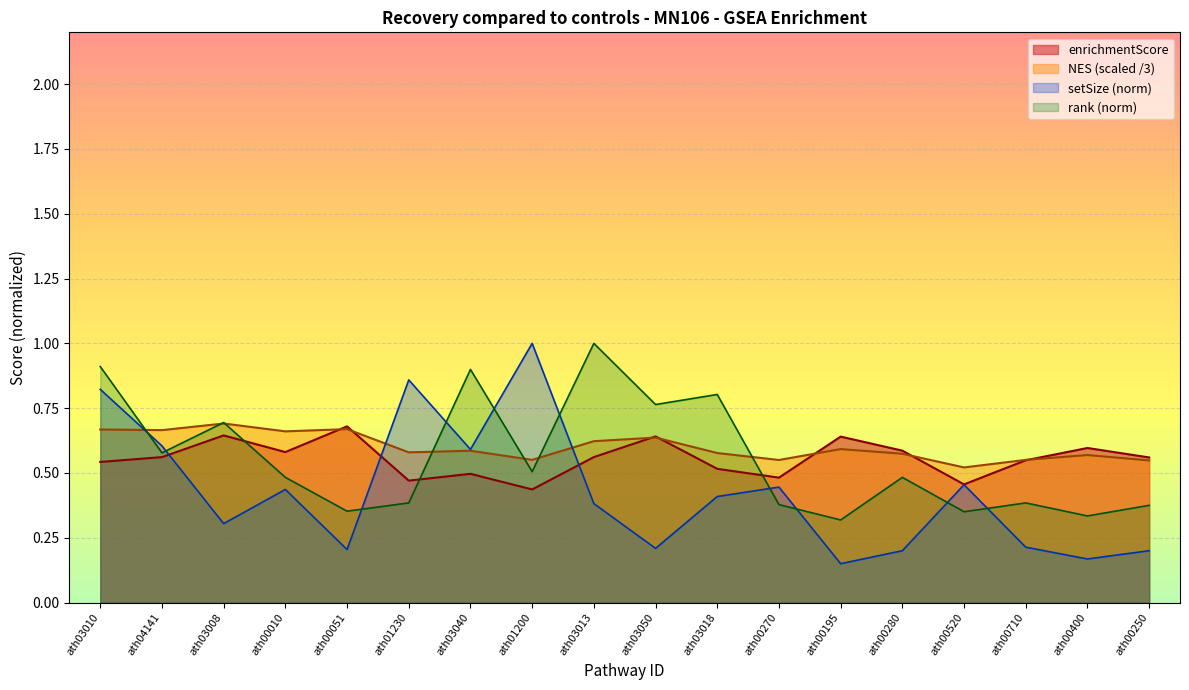

At which category is the sum across all series the highest?

ath03010